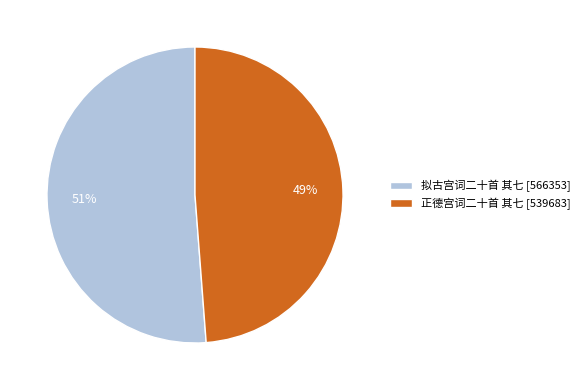

To the nearest percent, what is the difference between the largest and smallest slice percentages?

2%